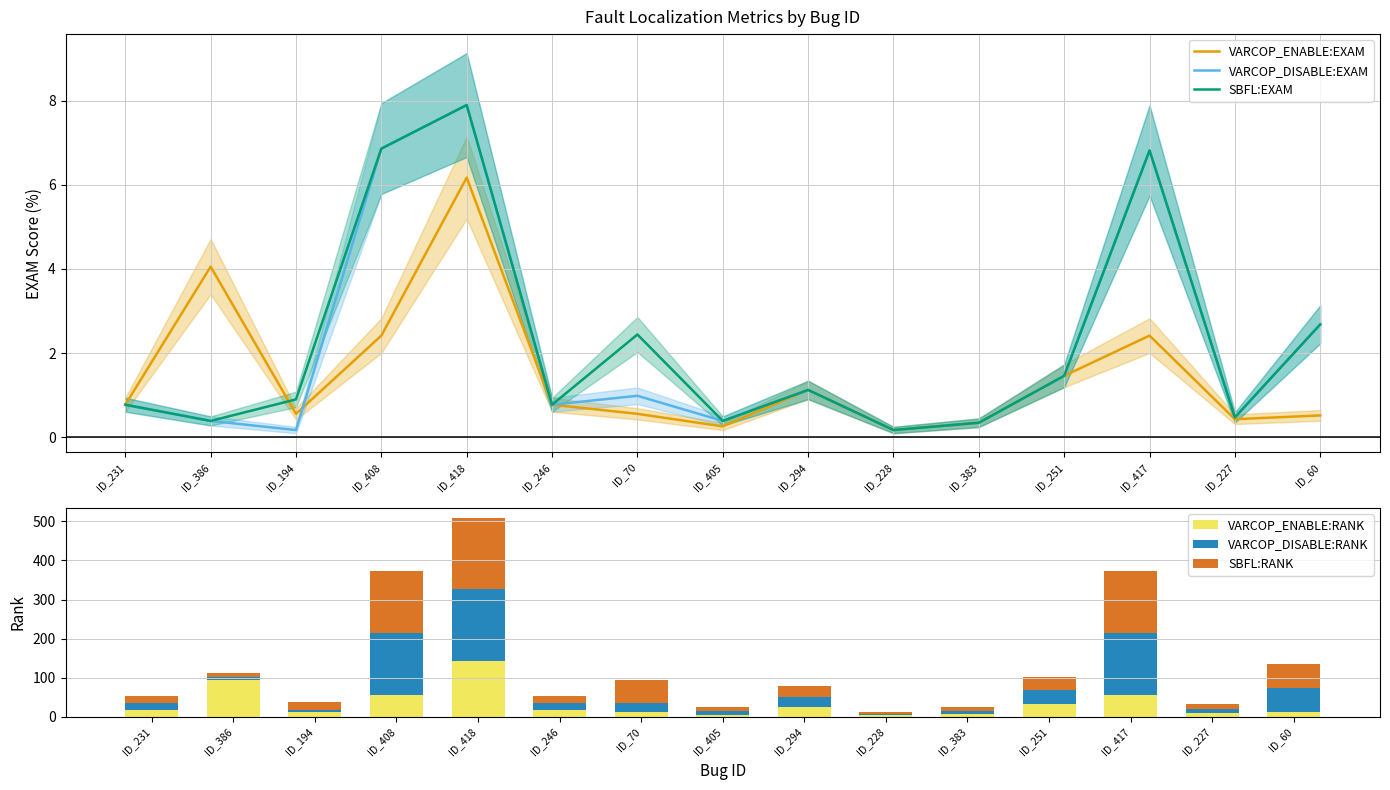

Between ID_418 and ID_383, which series saw the biggest shift?

VARCOP_DISABLE:RANK